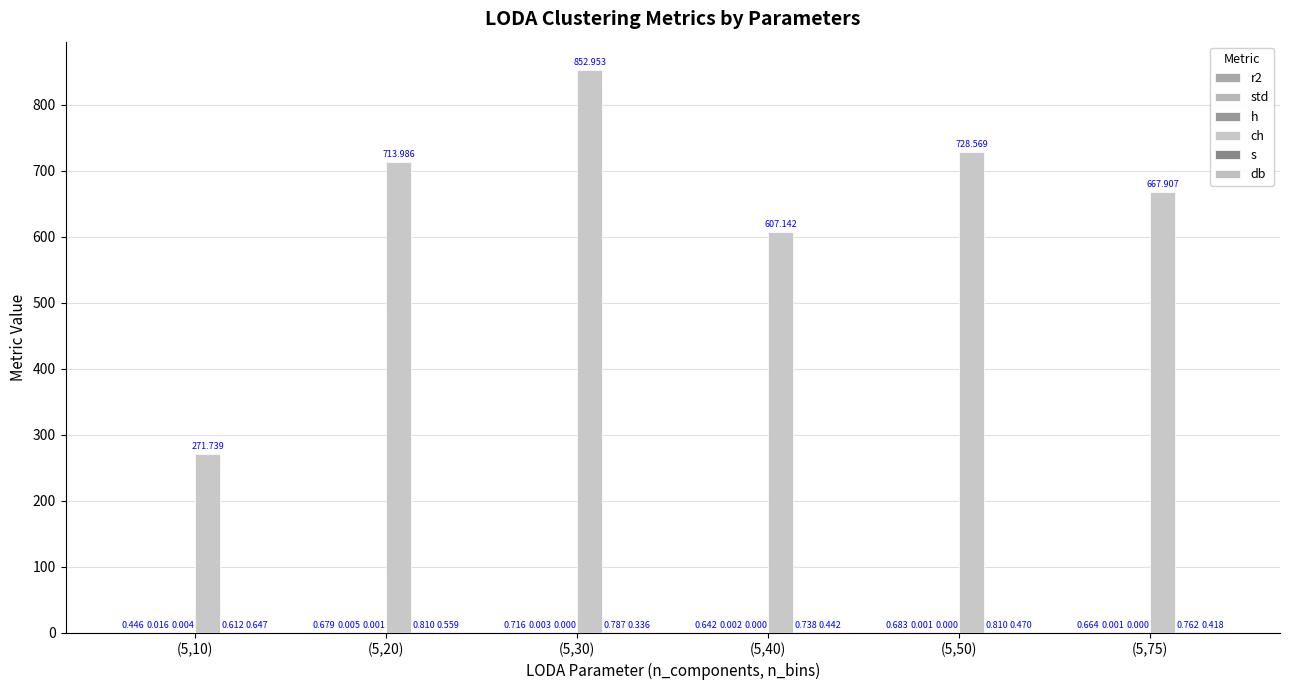

What is the value of the ch bar at the 4th from the left?

607.1